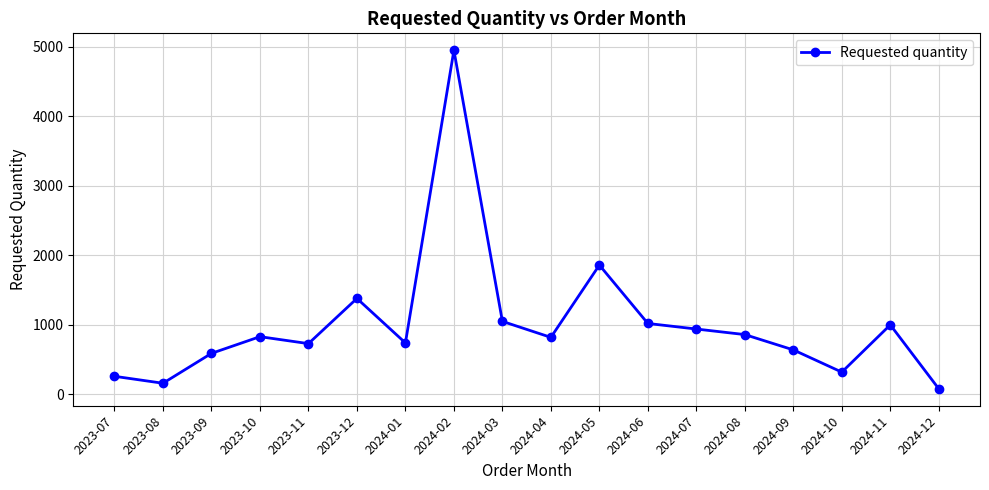

How many distinct data groups are displayed?

1